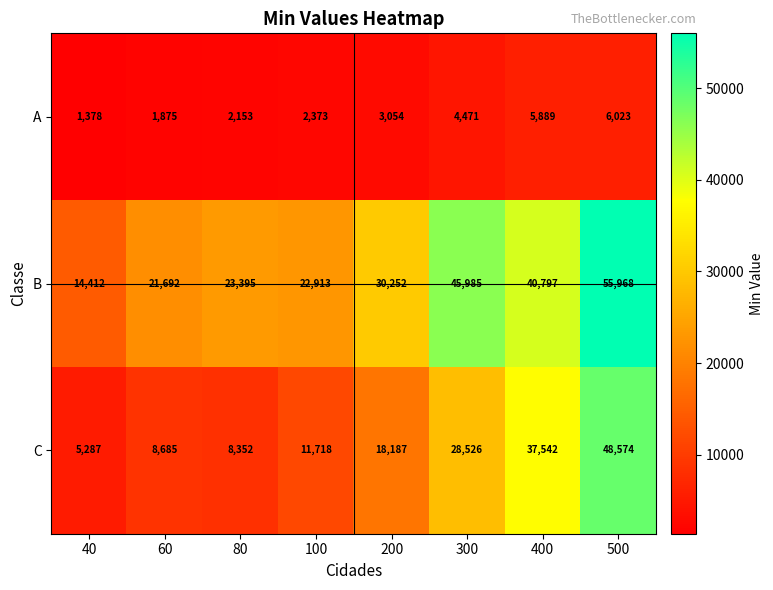

What is the spread (max minus min) of values at 500?

49945